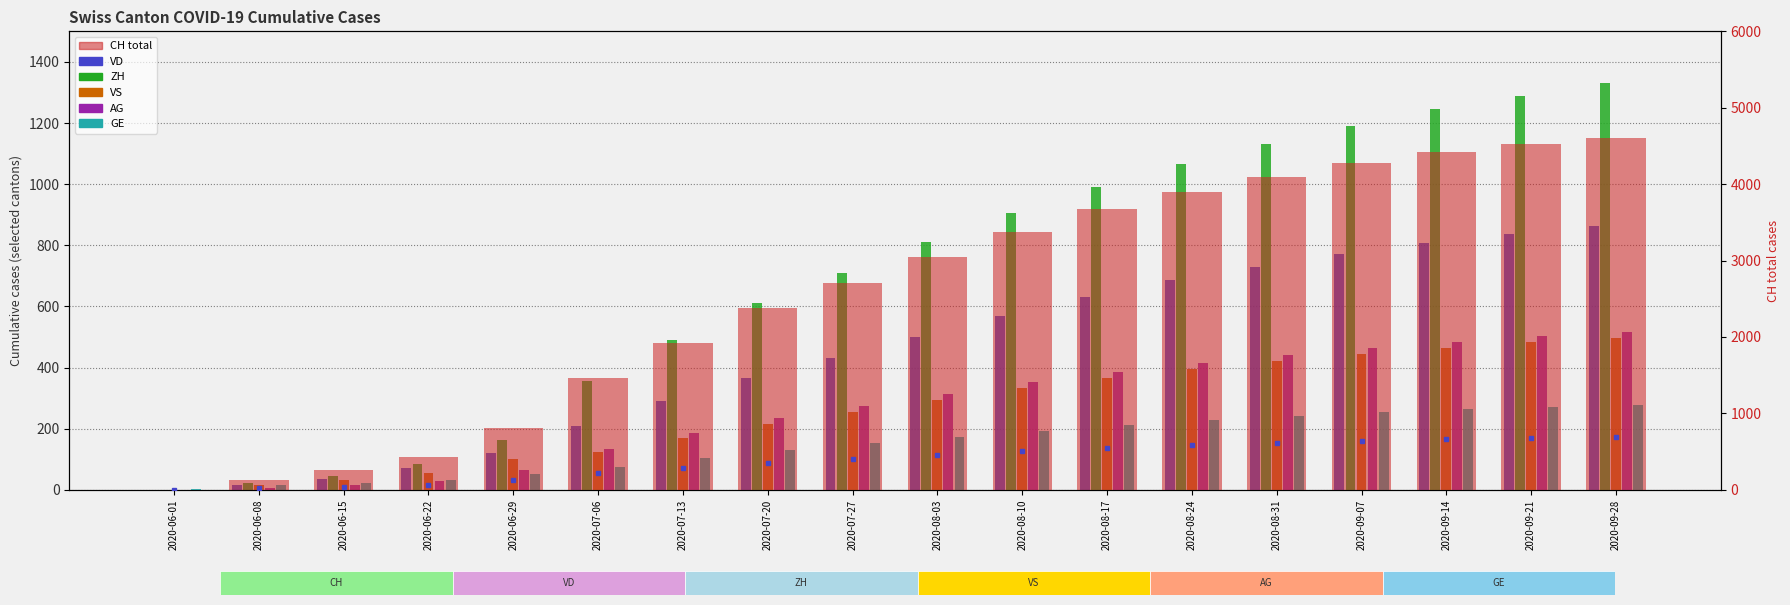

Which series has the largest total across all categories?

CH